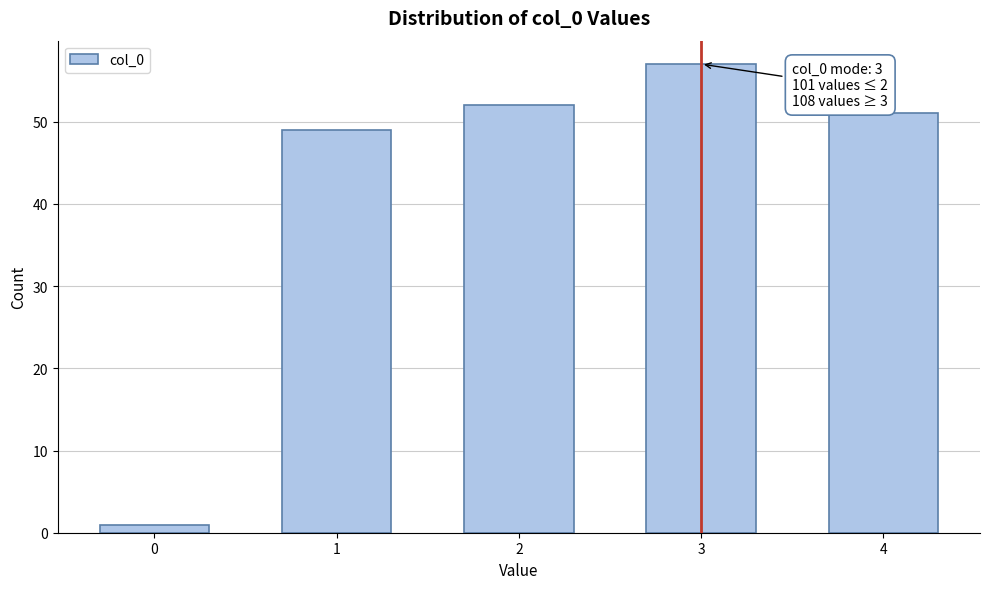

Reading right to left, extract all data points from this chart.

51	57	52	49	1